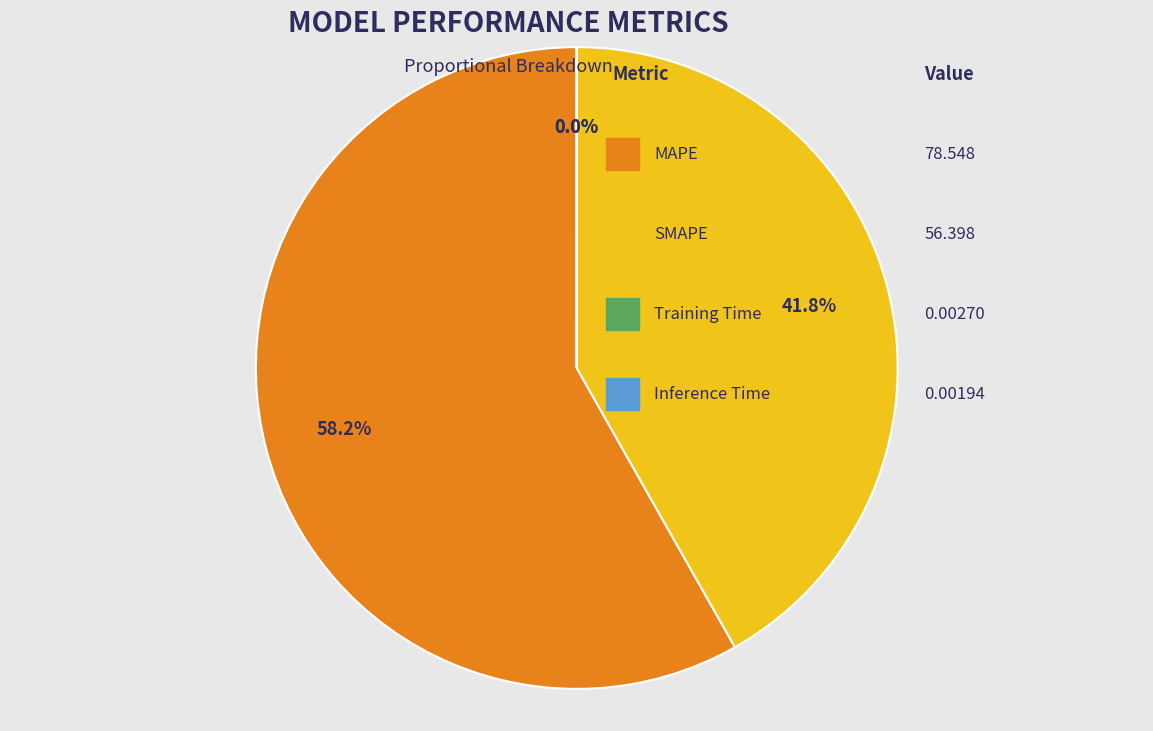

Is there a majority slice in this chart?

Yes